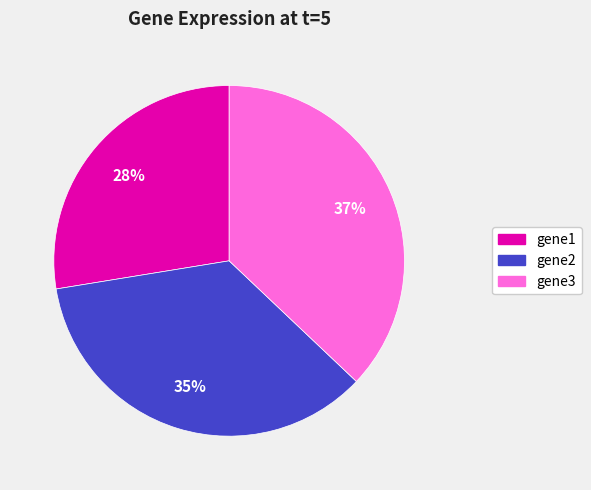

Which slice is the smallest?

gene1